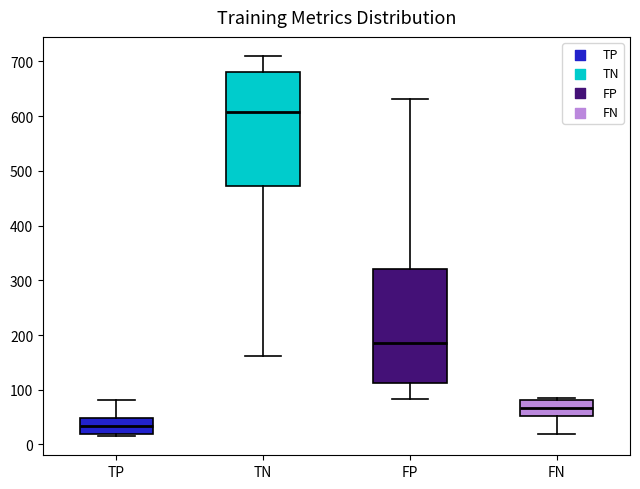

Reading left to right, read every box against the y-axis: the position of its median line, the range the box covers, and the ends of its whiskers. The values are not printed on the chart, so give them approximately, as read against the axis.

TP: median 30, box 20 to 50, whiskers 20 (just below the box's lower edge) to 80
TN: median 610, box 470 to 680, whiskers 160 to 710
FP: median 190, box 110 to 320, whiskers 80 to 630
FN: median 70, box 50 to 80, whiskers 20 to 90